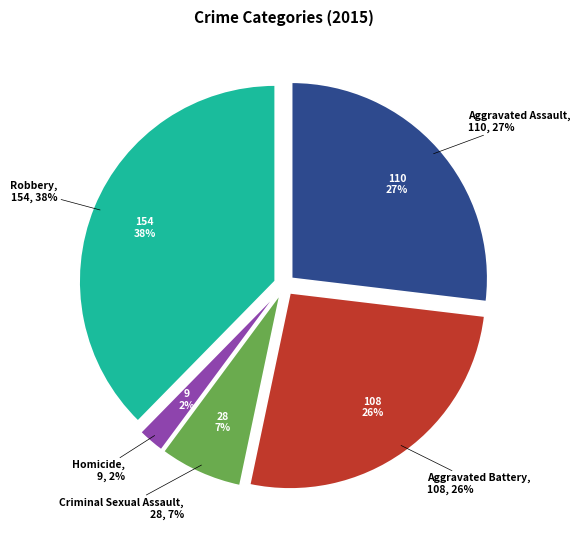

Does Aggravated Battery represent more than half of the total?

No